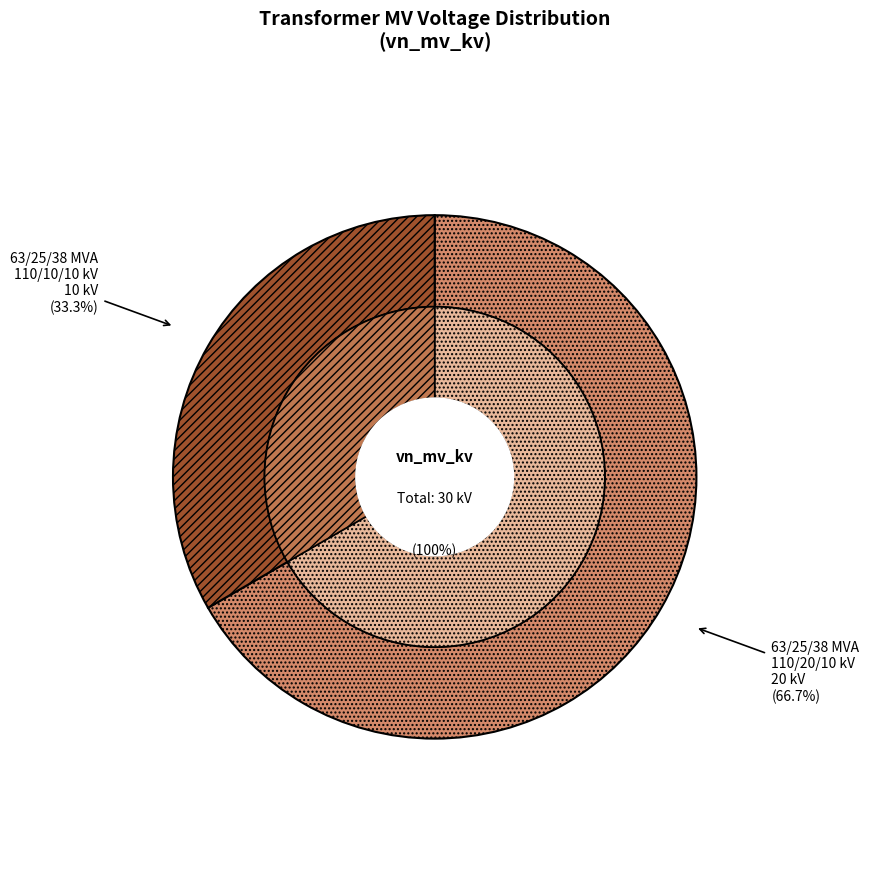

To the nearest percent, what portion does 63/25/38 MVA 110/20/10 kV represent?

67%